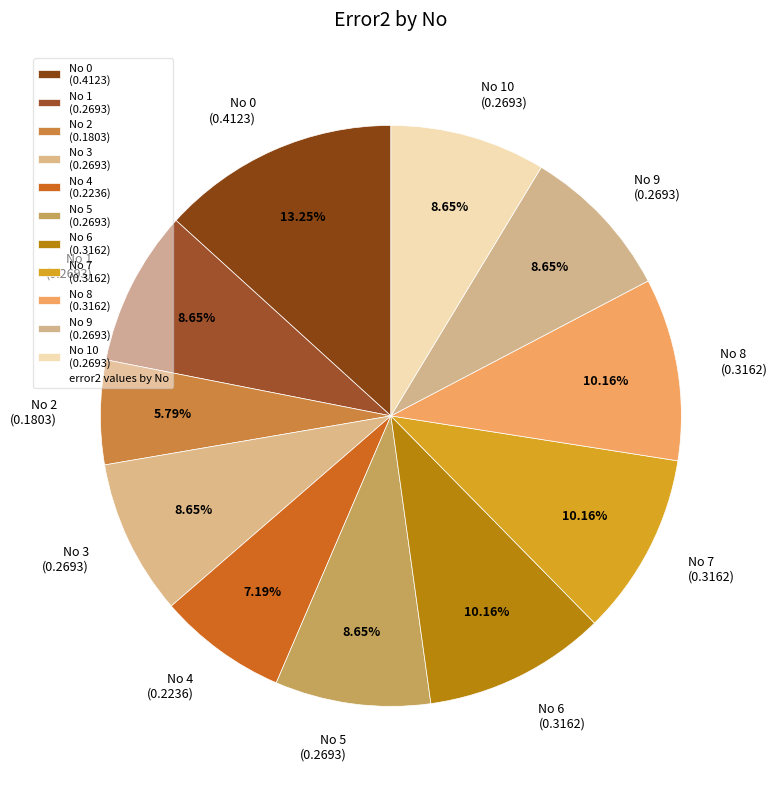

Between No 2 (0.1803) and No 7 (0.3162), which is larger?

No 7 (0.3162)